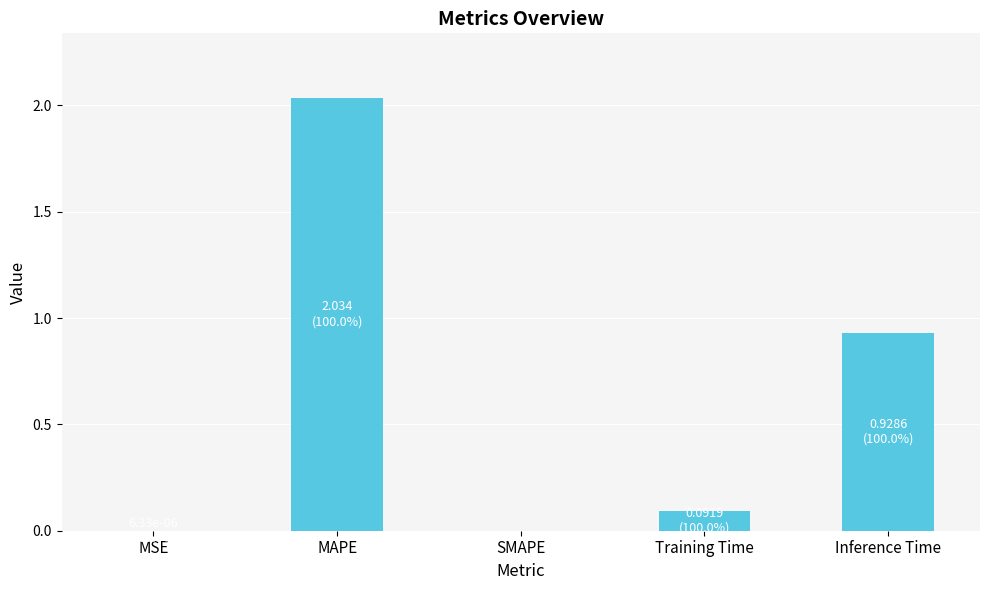

Which label corresponds to the largest value in the chart?

MAPE